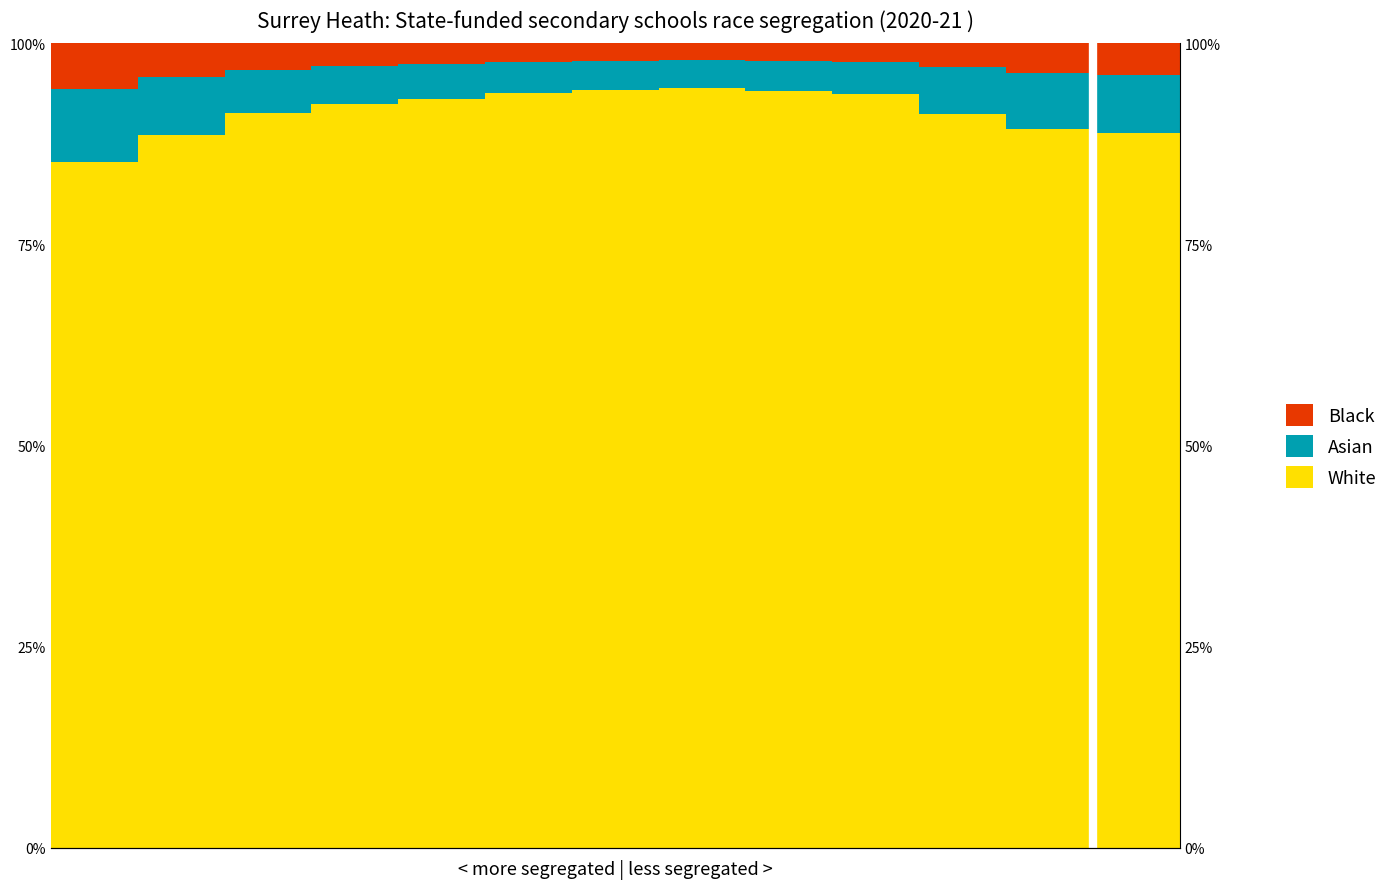

Which series has the largest total across all categories?

White